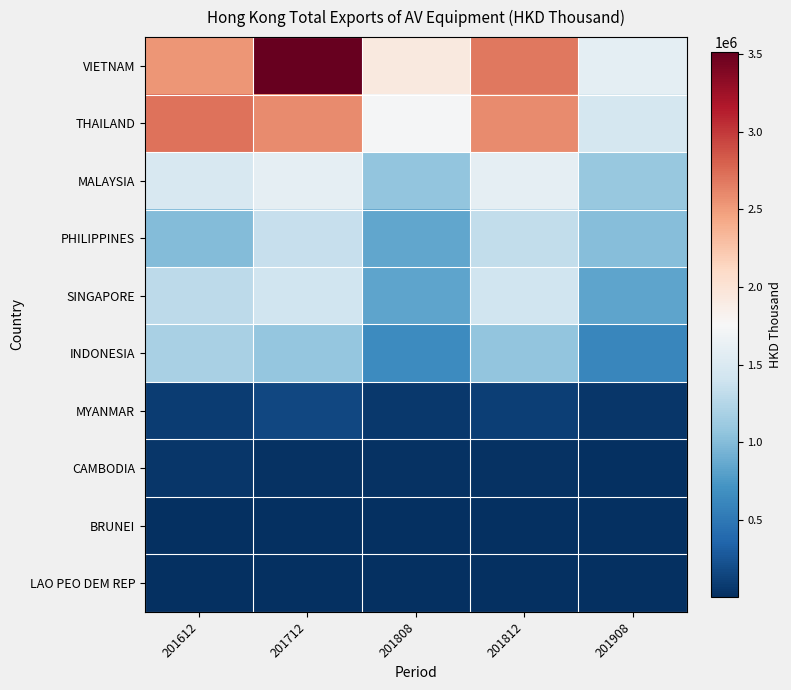

How many distinct data groups are displayed?

10